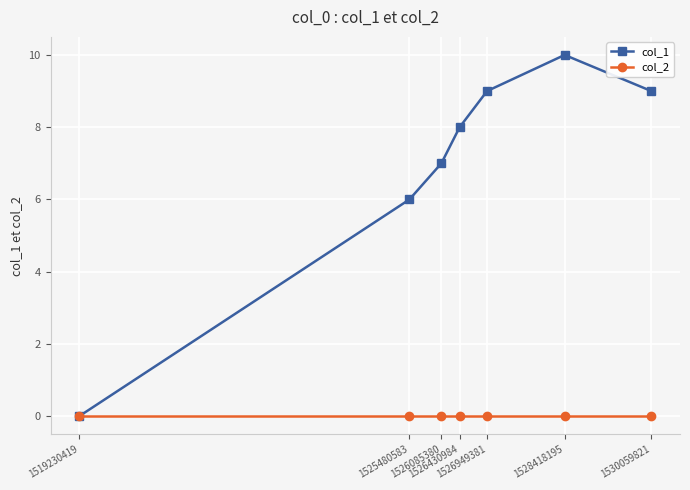

Which series has the largest range (max minus min)?

col_1